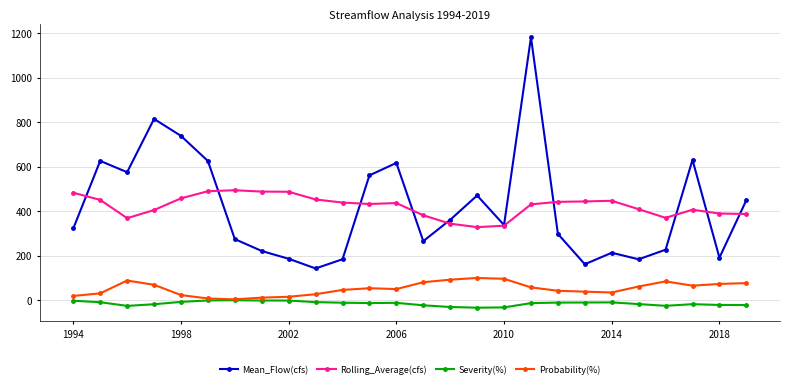

Which series ends up on top after the final intersection of Mean_Flow(cfs) and Rolling_Average(cfs)?

Mean_Flow(cfs)